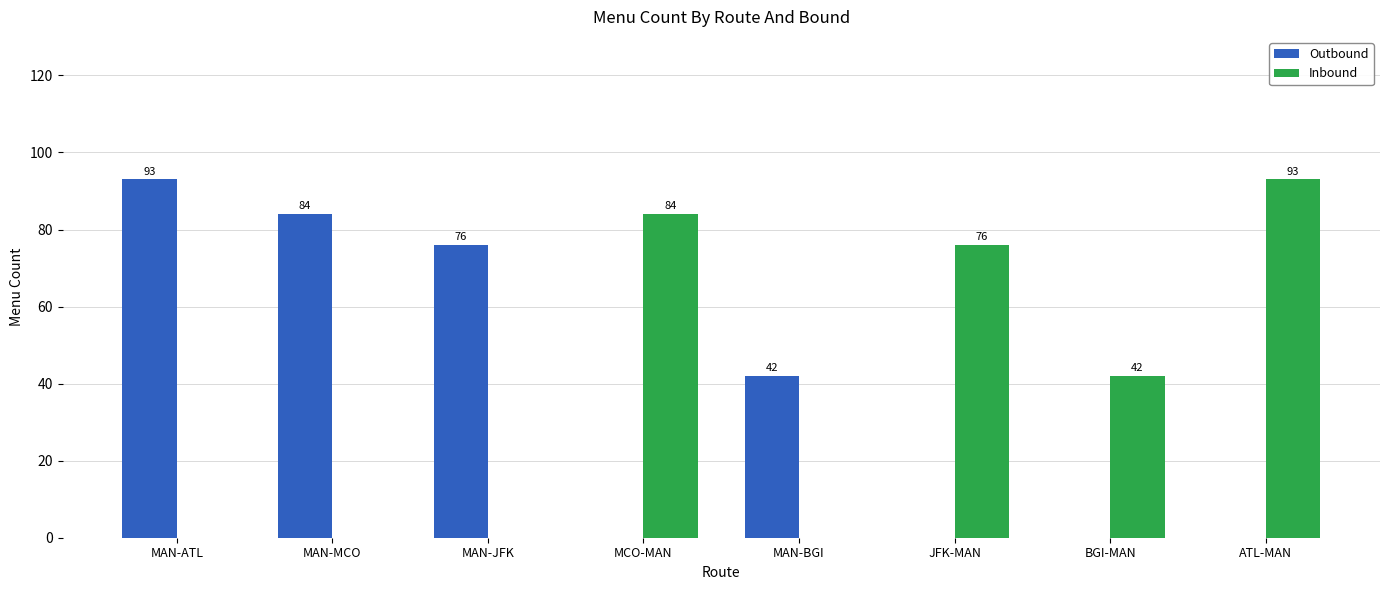

Is the value of Outbound at MAN-BGI greater than the value of Inbound at ATL-MAN?

No